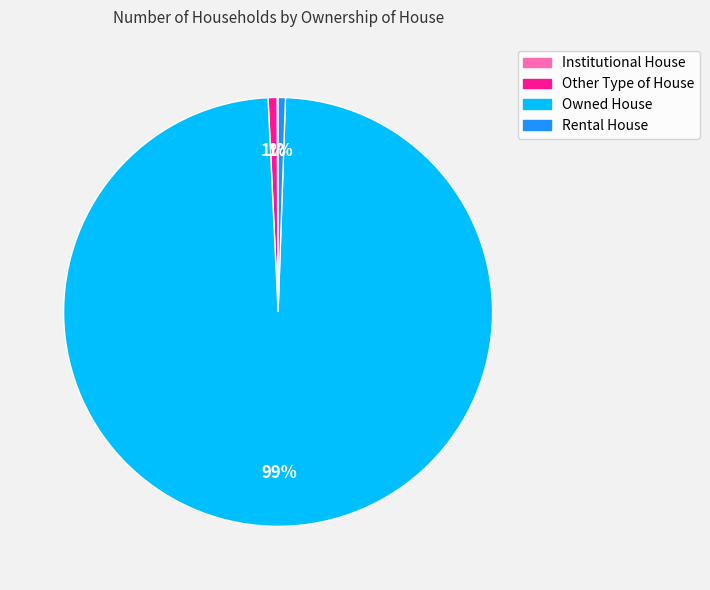

Which slice is the largest?

Owned House